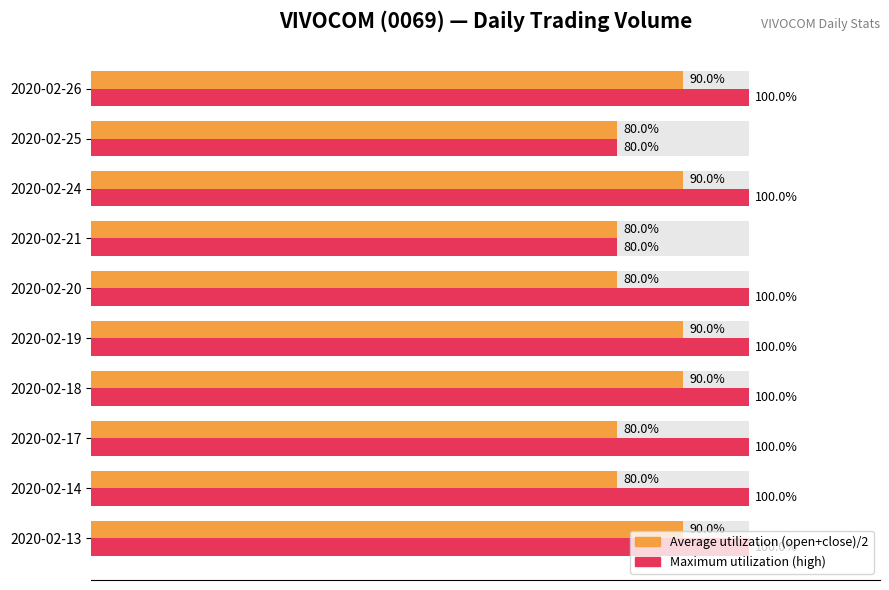

What is the total value across all series at 100?

180.0